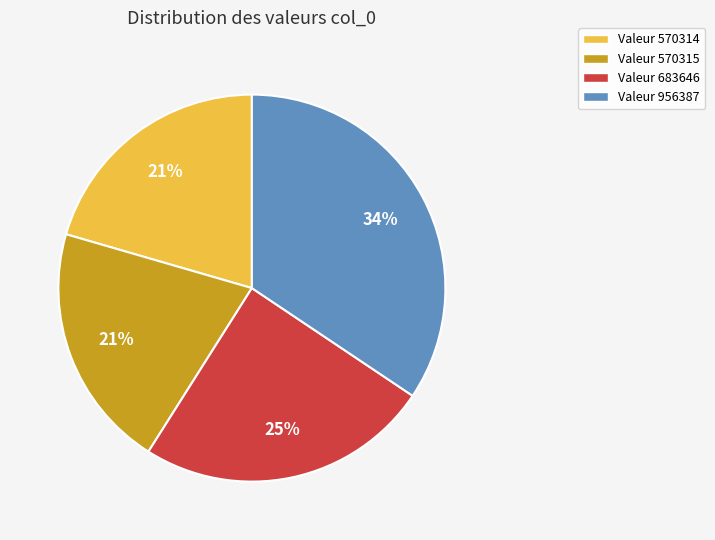

To the nearest percent, what is the average slice percentage?

25%